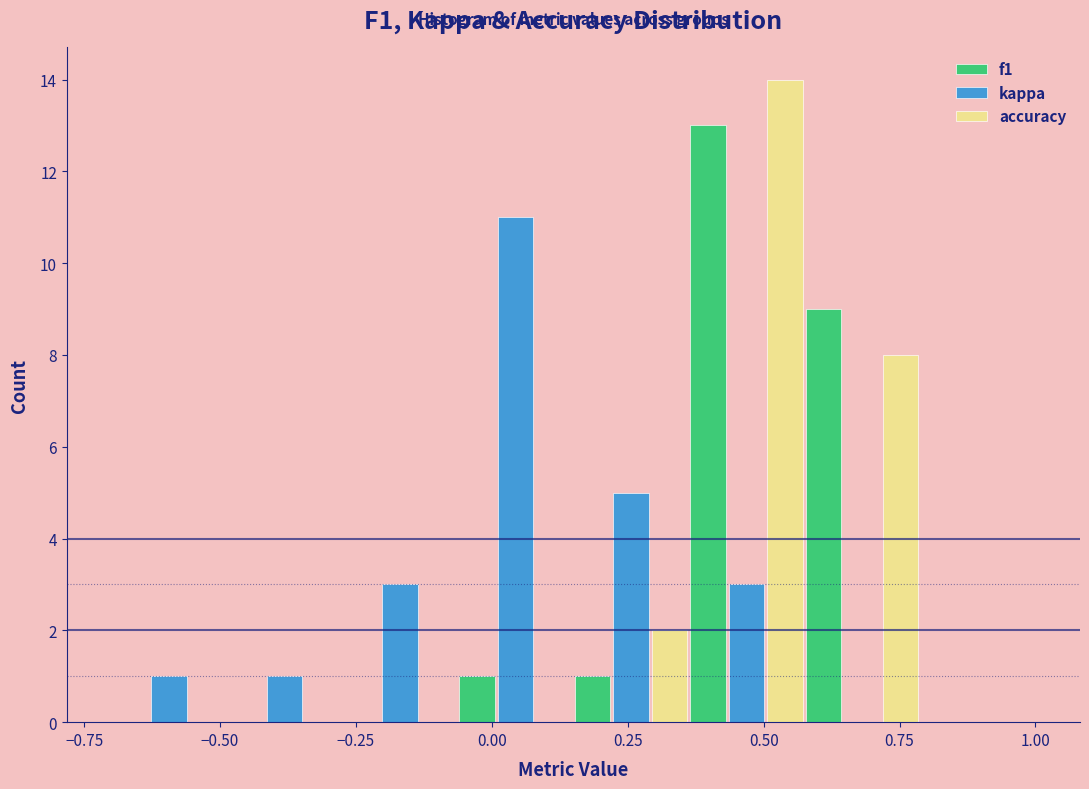

What is the height of the kappa bar covering 0.15 to 0.35 on the x-axis? Neither the bar edges nor the heights are printed on the chart, so give them approximately, as read against the axes.

5